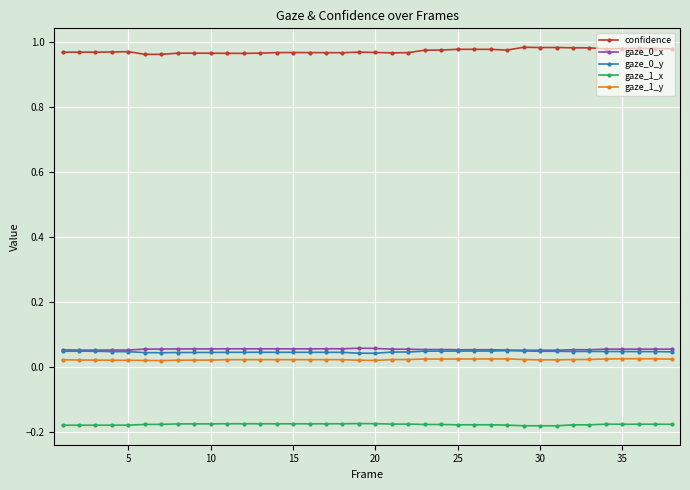

At how many categories does at least one series exceed 0?

38